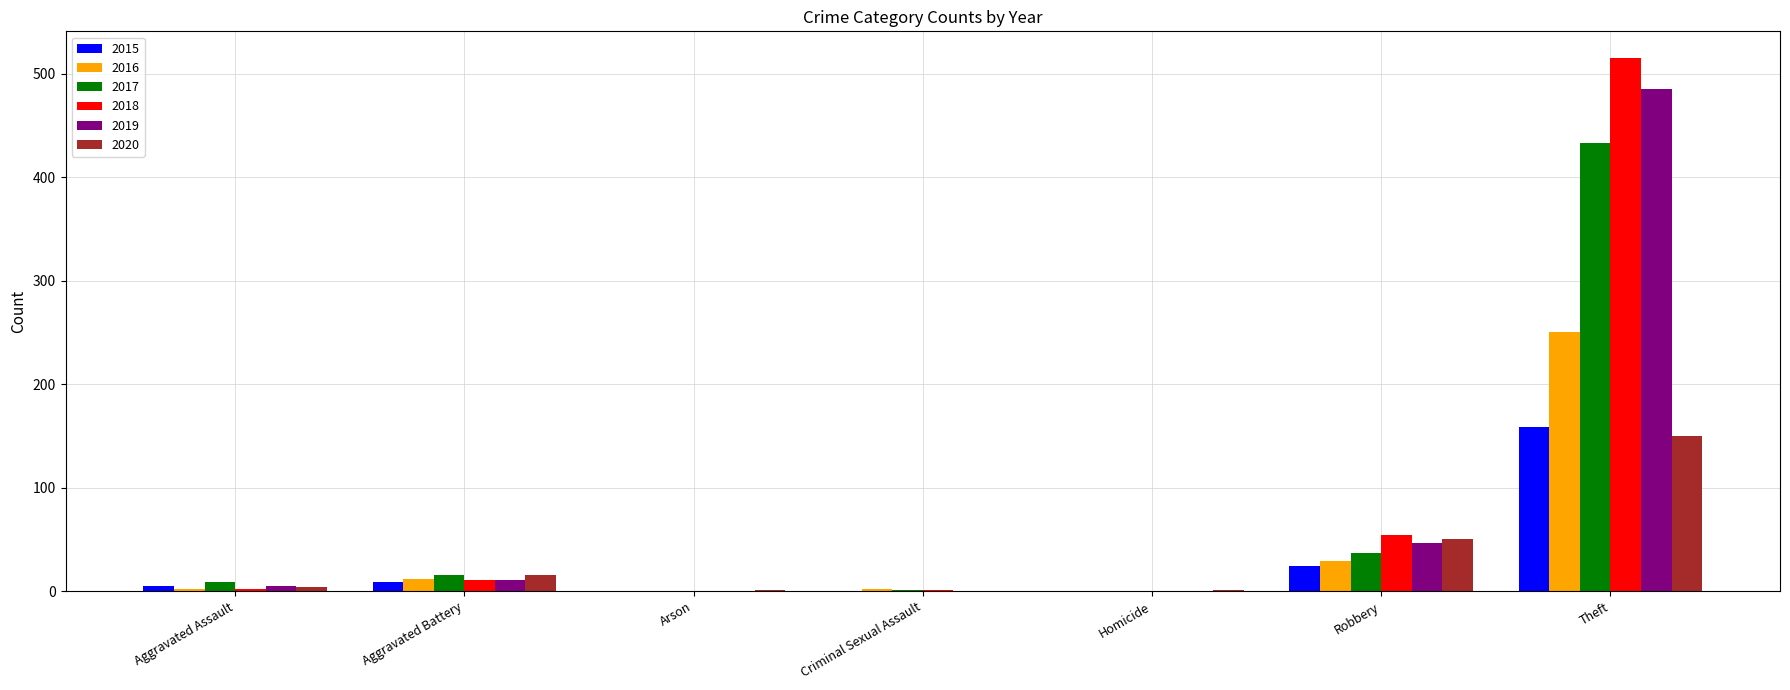

What is the maximum value shown in the chart?

515